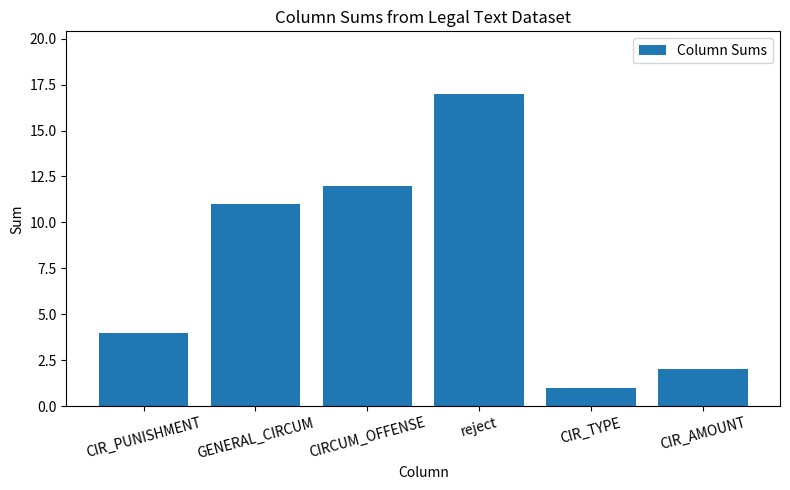

Does the chart contain stacked bars?

No